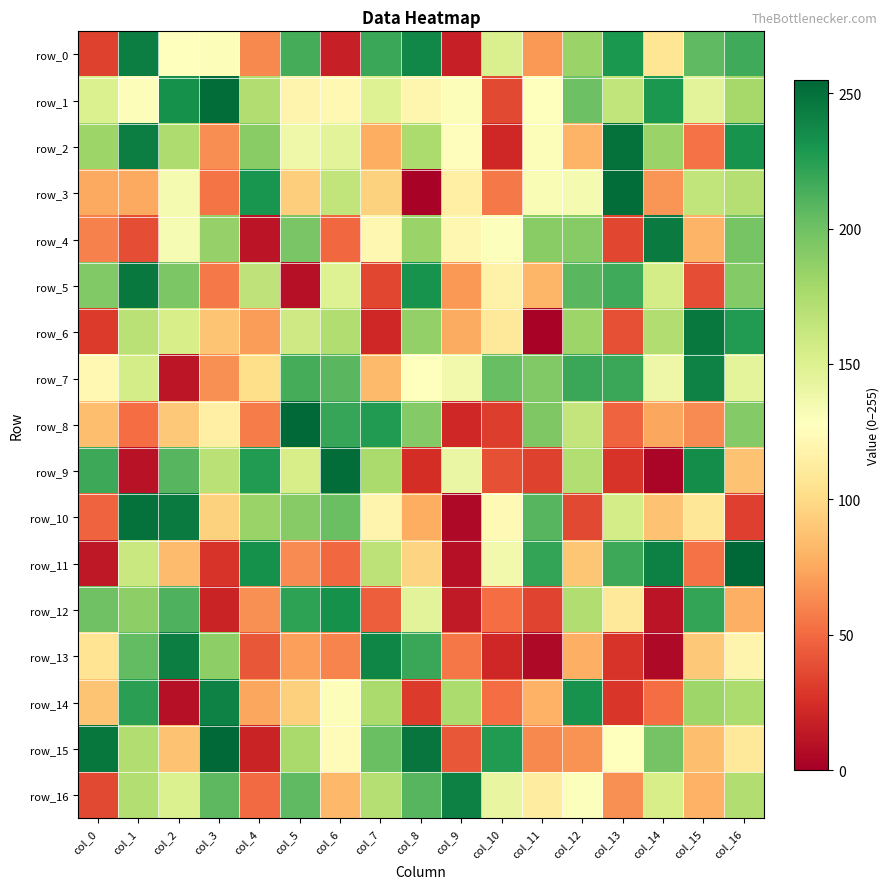

What is the highest value of the row_14 series?

241